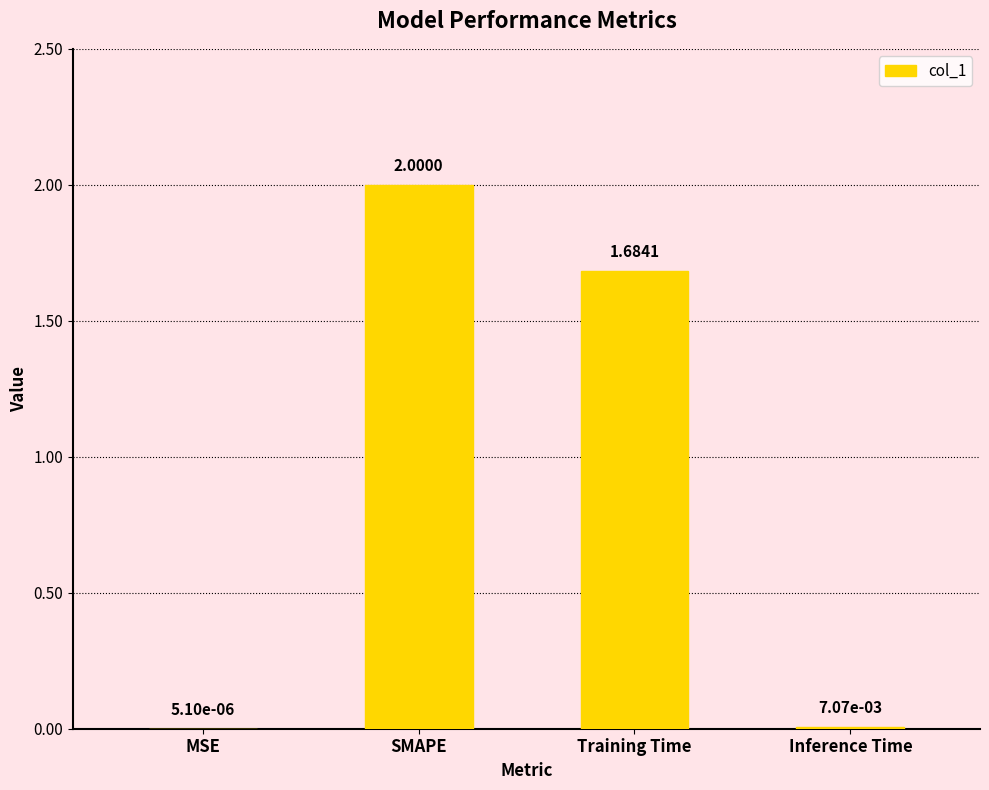

Are the bars horizontal?

No